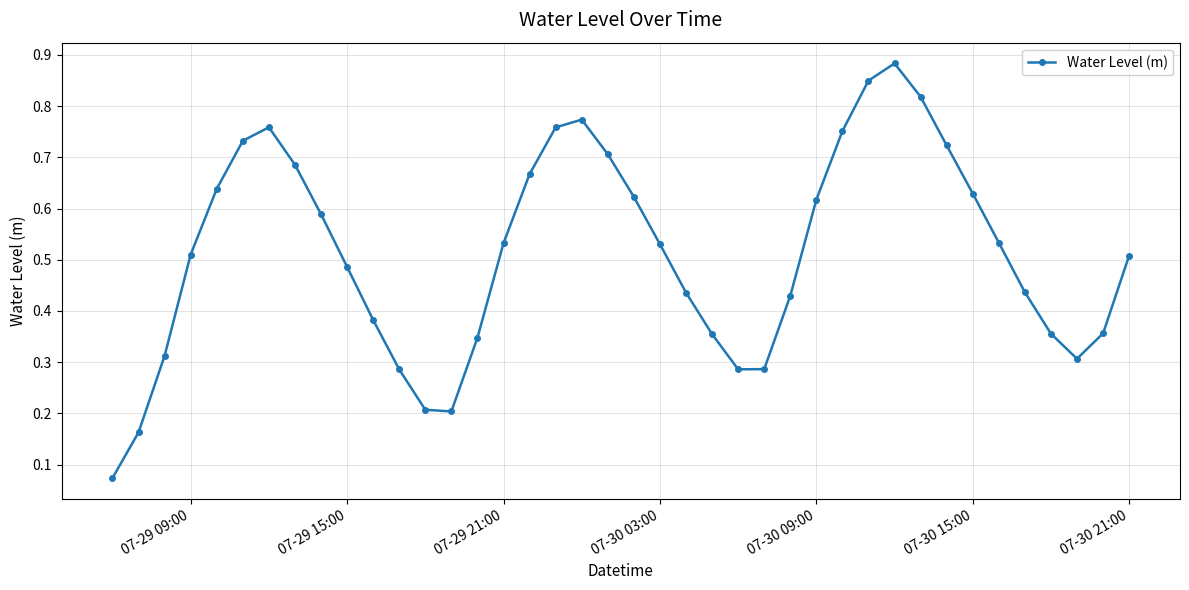

True or false: there are more than 1 points higher than both neighbors.

True